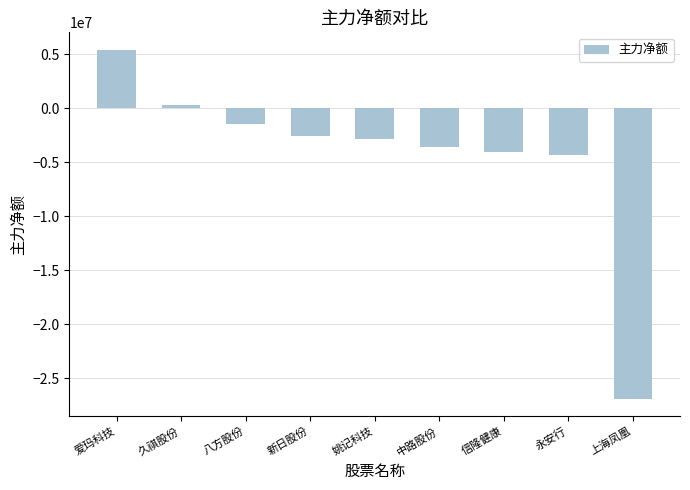

Between 新日股份 and 姚记科技, which is larger?

新日股份